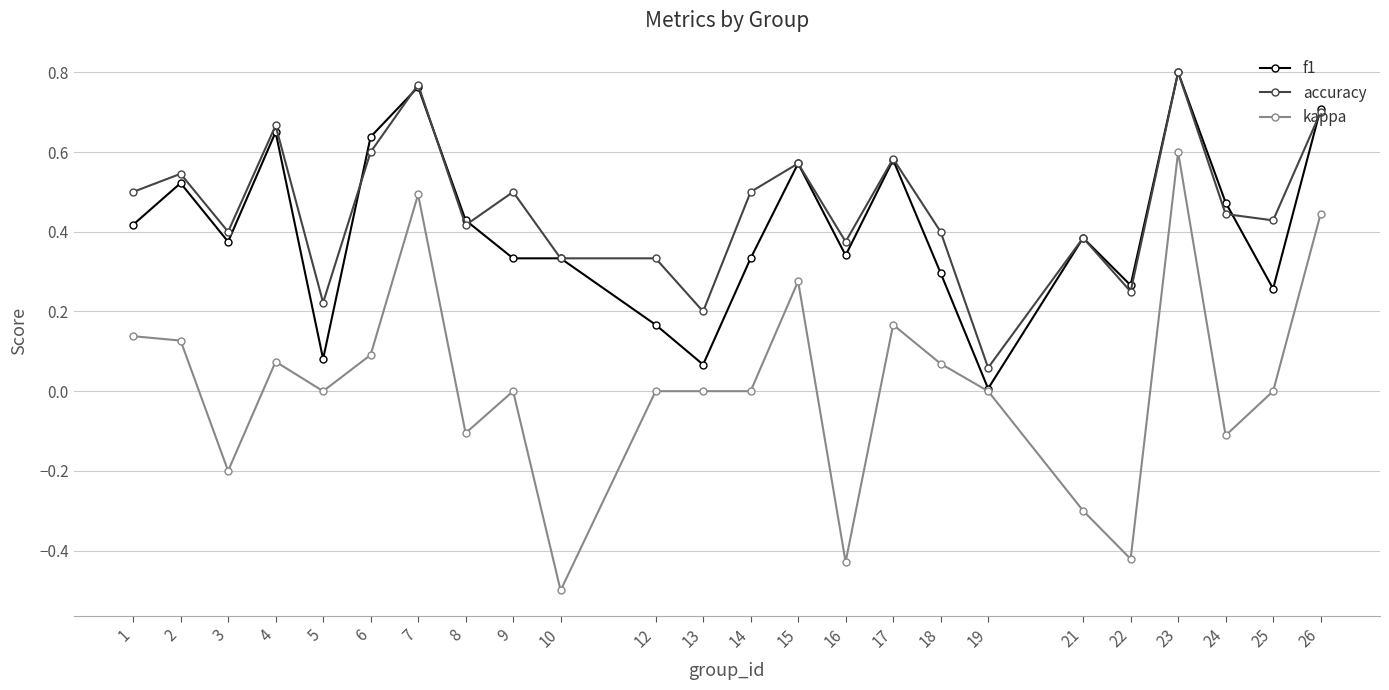

True or false: kappa and accuracy cross at least once.

False